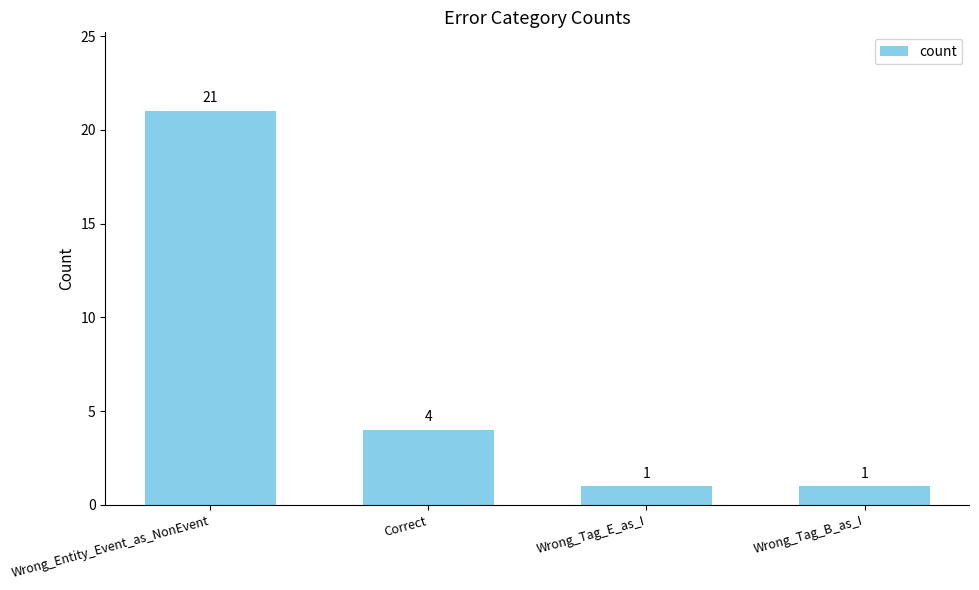

True or false: the data shows 29 at Wrong_Entity_Event_as_NonEvent.

False